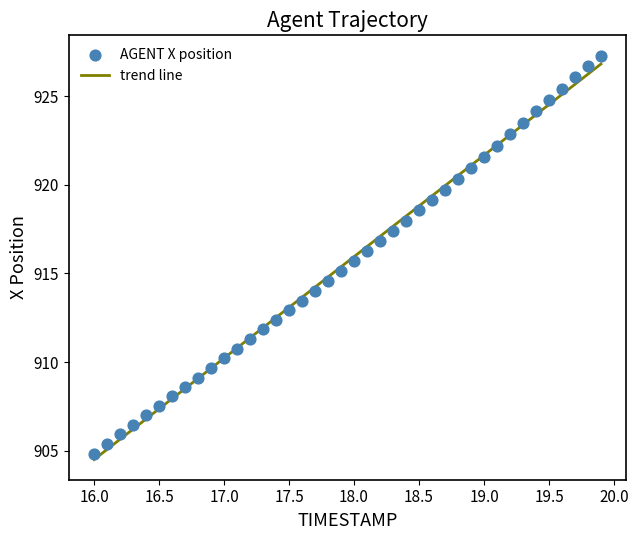

What is the range of Y values (max minus min)?

22.5